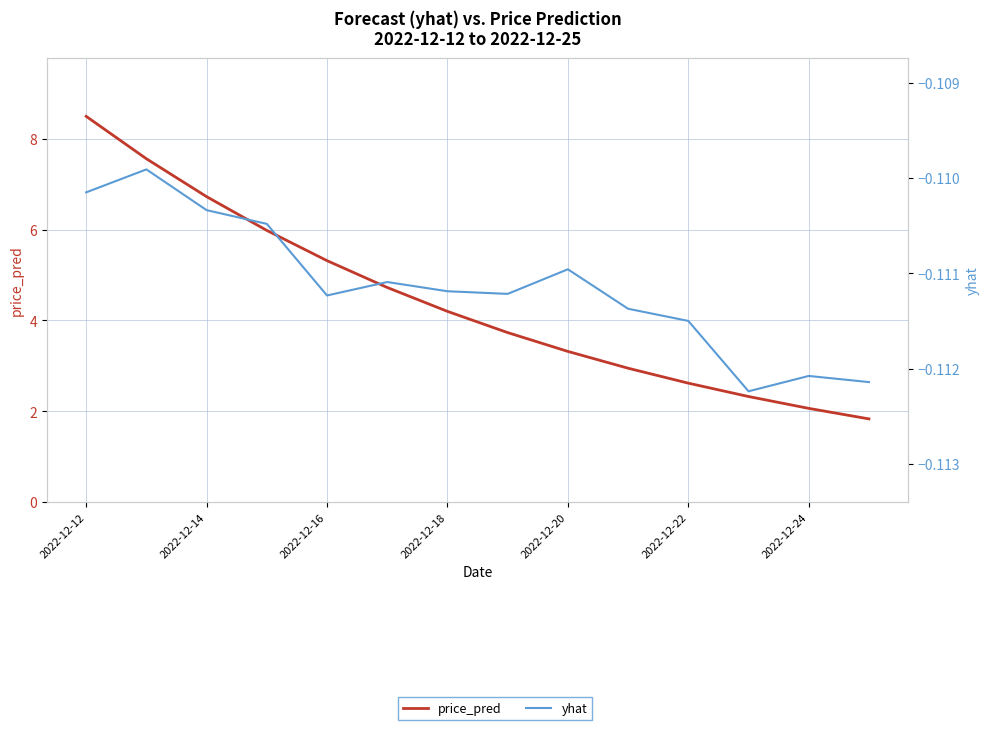

Where does the price_pred series first go above 4?

2022-12-12